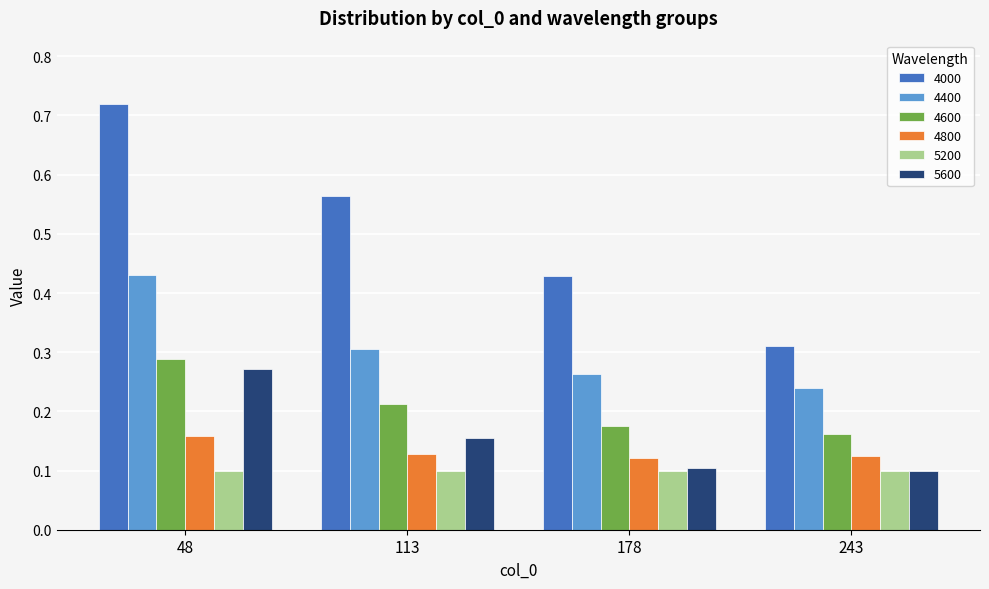

Between 48 and 113, which series saw the biggest shift?

4000